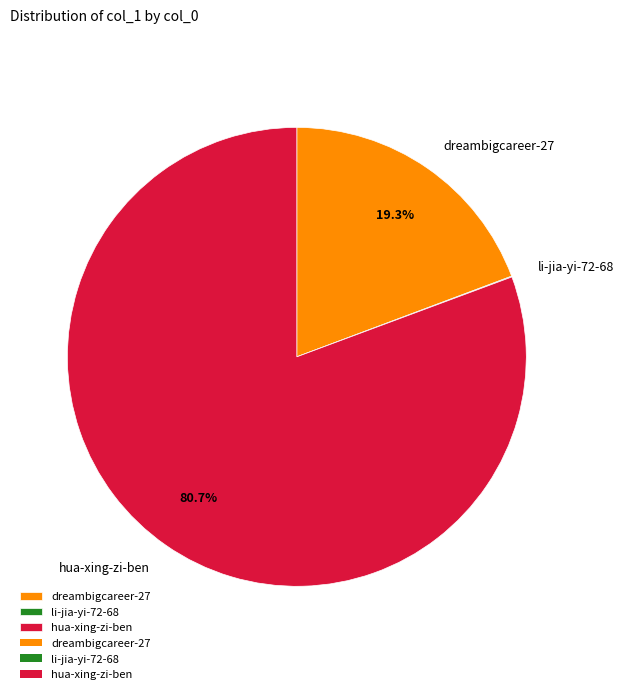

Which slice is the largest?

hua-xing-zi-ben